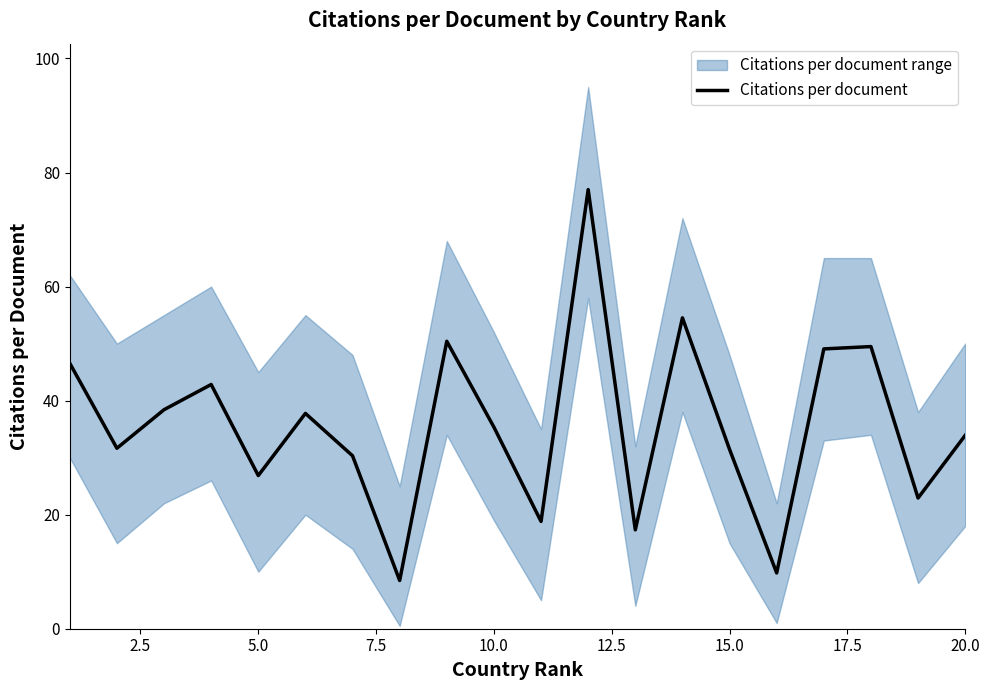

What is the lowest value of the Citations per document series?

8.5